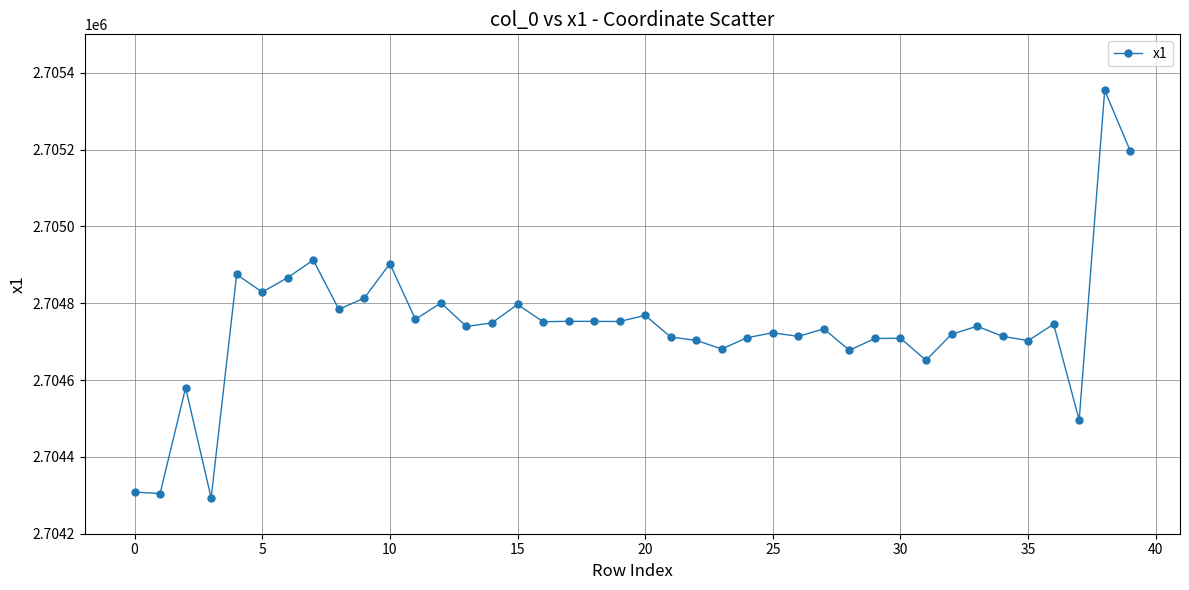

What is the value of the 5th point from the left?

2704874.8